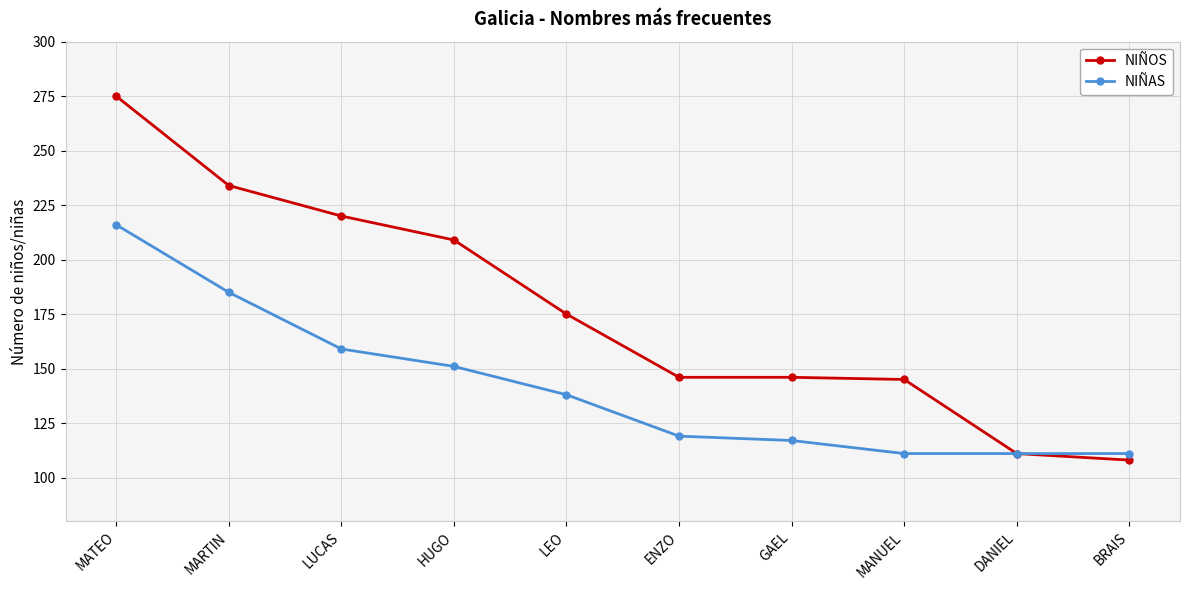

What position from the right is LEO?

6